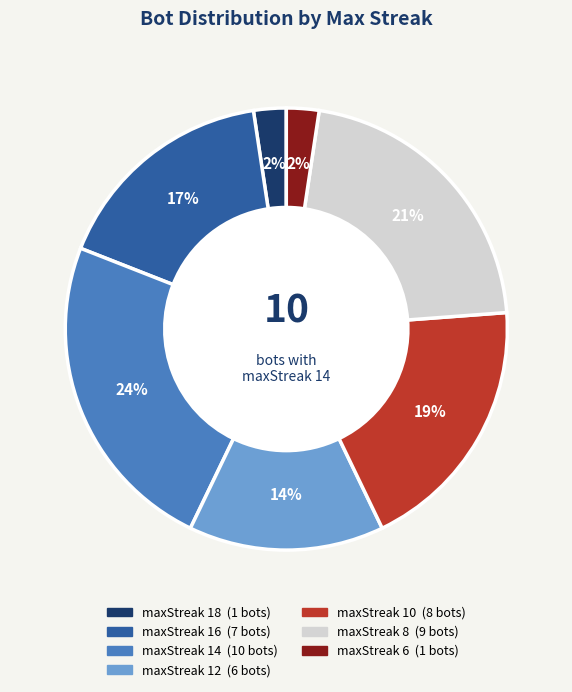

To the nearest percent, what is the average slice percentage?

14%